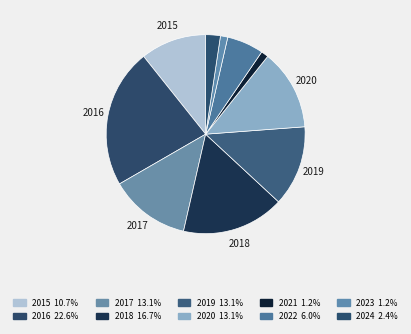

Does any single category account for the majority?

No